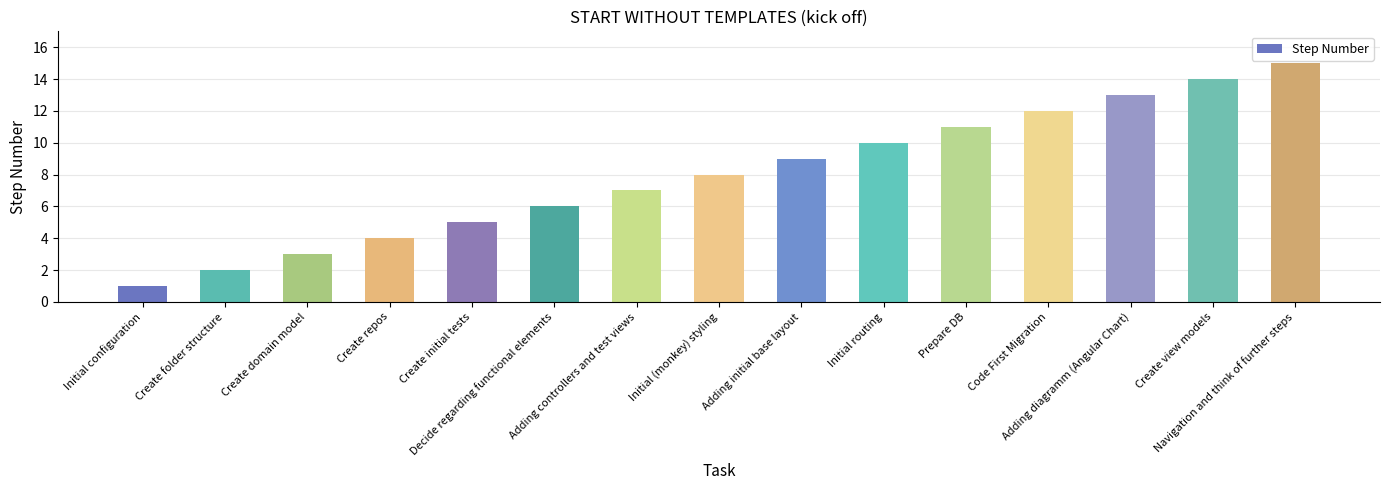

What is the greatest value displayed?

15